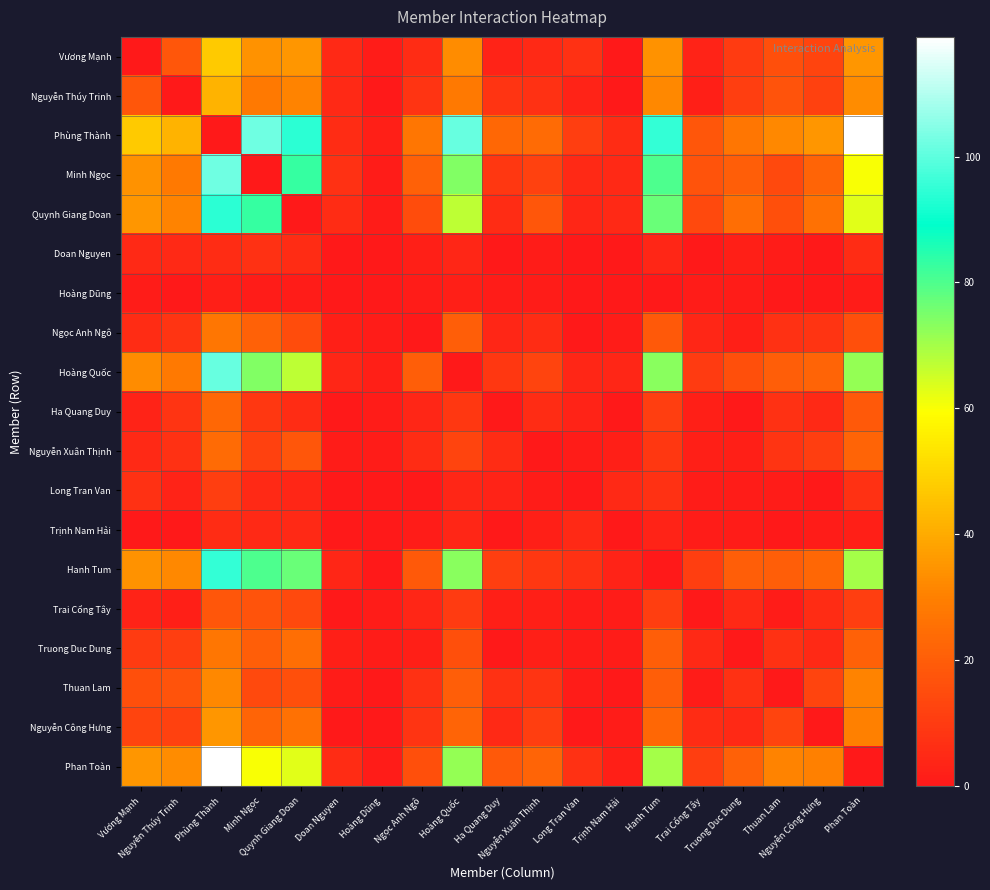

At which category does the chart reach its minimum across all series?

Vương Mạnh